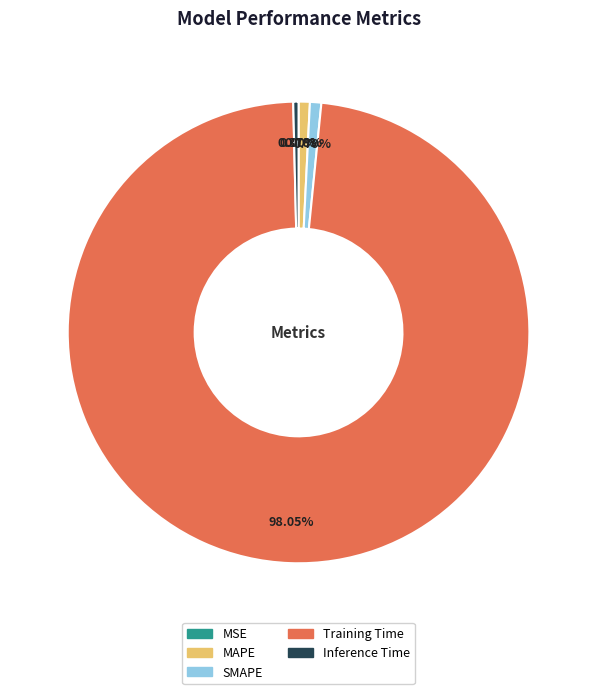

To the nearest percent, what portion does MAPE represent?

1%